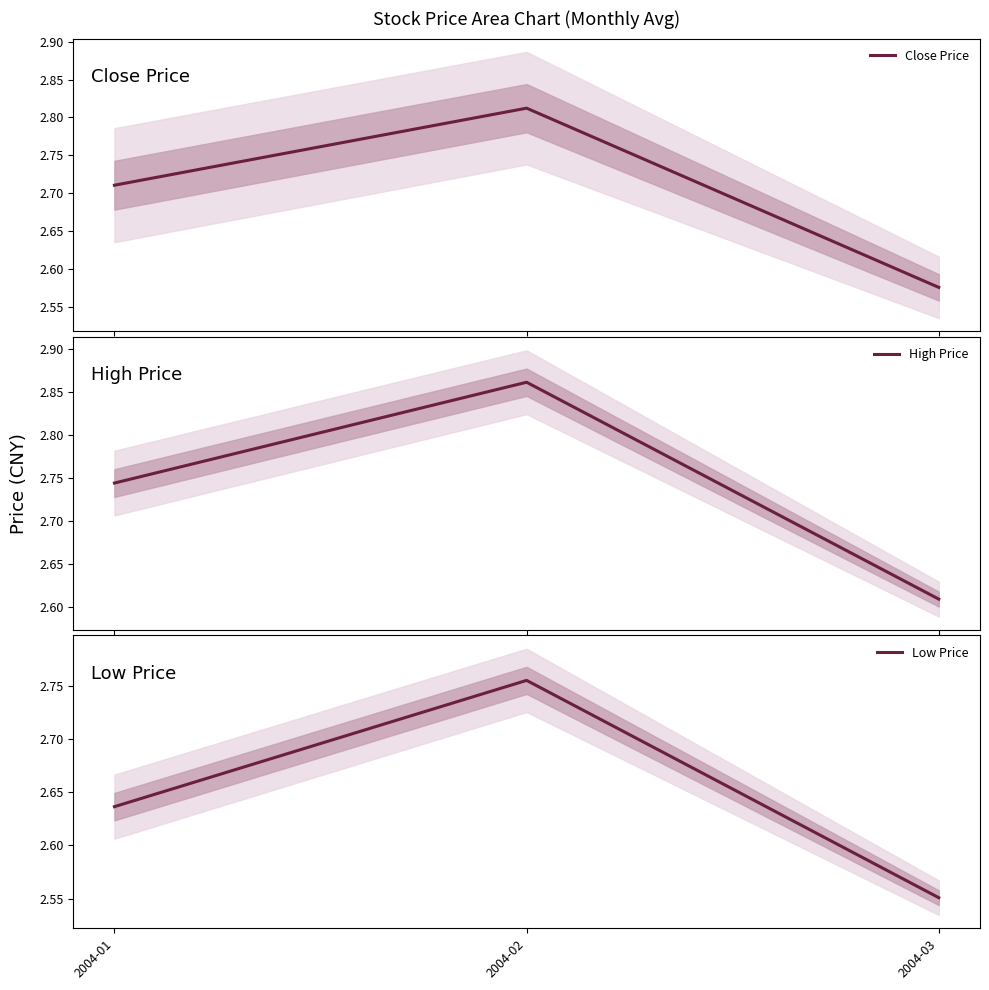

Reading left to right, list all the values displayed in this chart.

Close Price: 2.7	2.8	2.6
High Price: 2.7	2.9	2.6
Low Price: 2.6	2.8	2.6